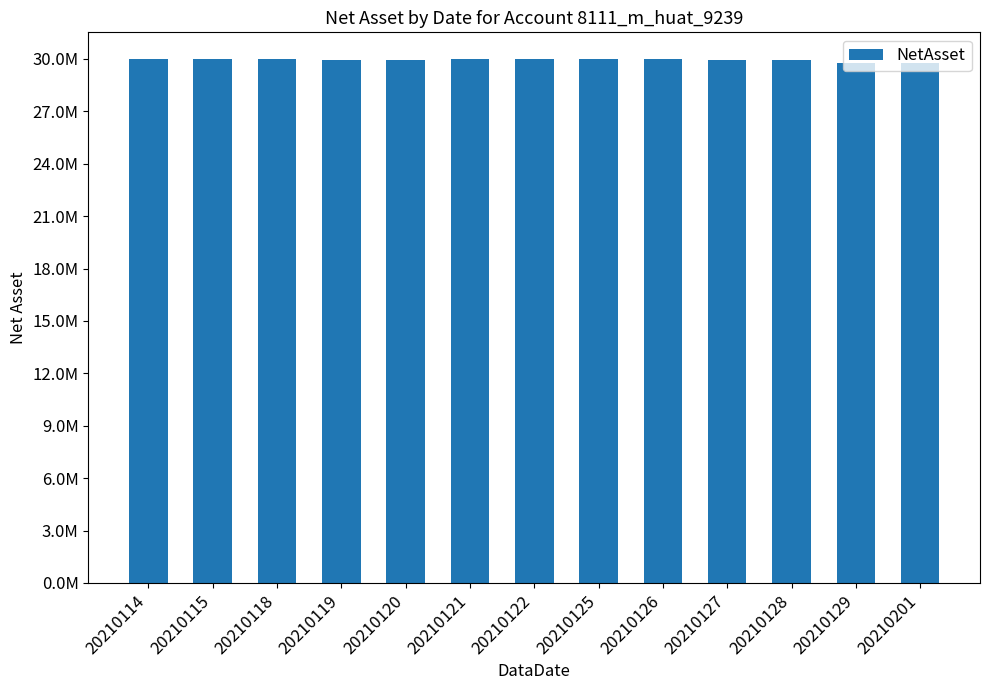

The chart shows a value of 43283542.5 at 20210122. True or false?

False